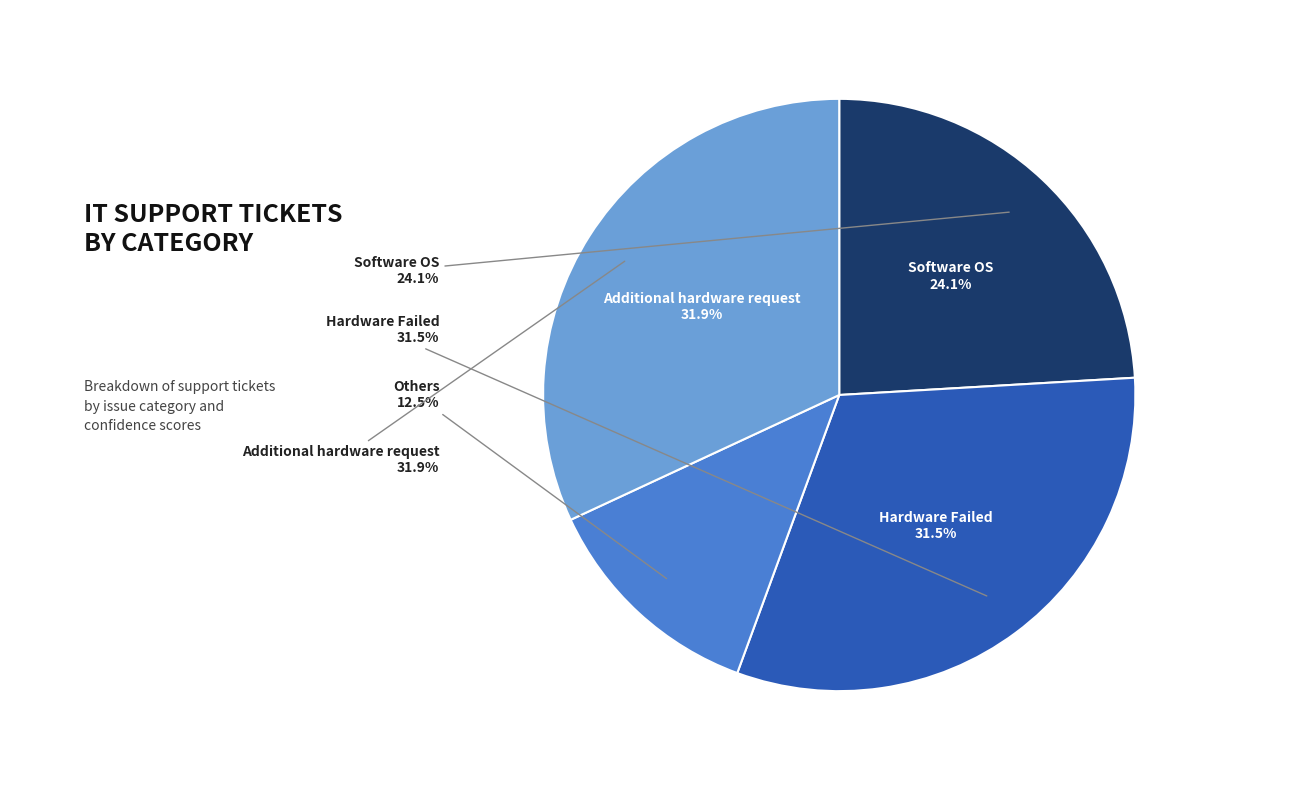

Is it true that Hardware Failed is 19% of the pie?

False